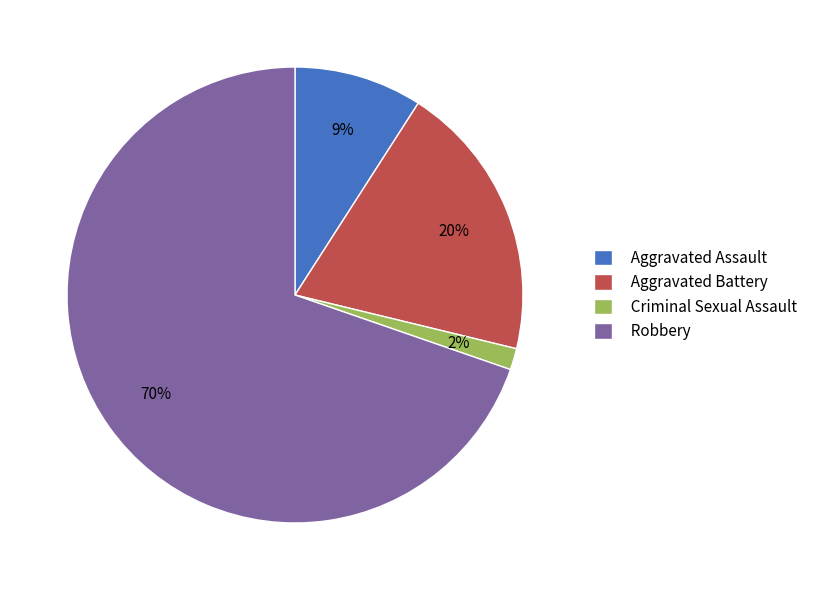

To the nearest percent, what percentage of the pie is Aggravated Battery?

20%